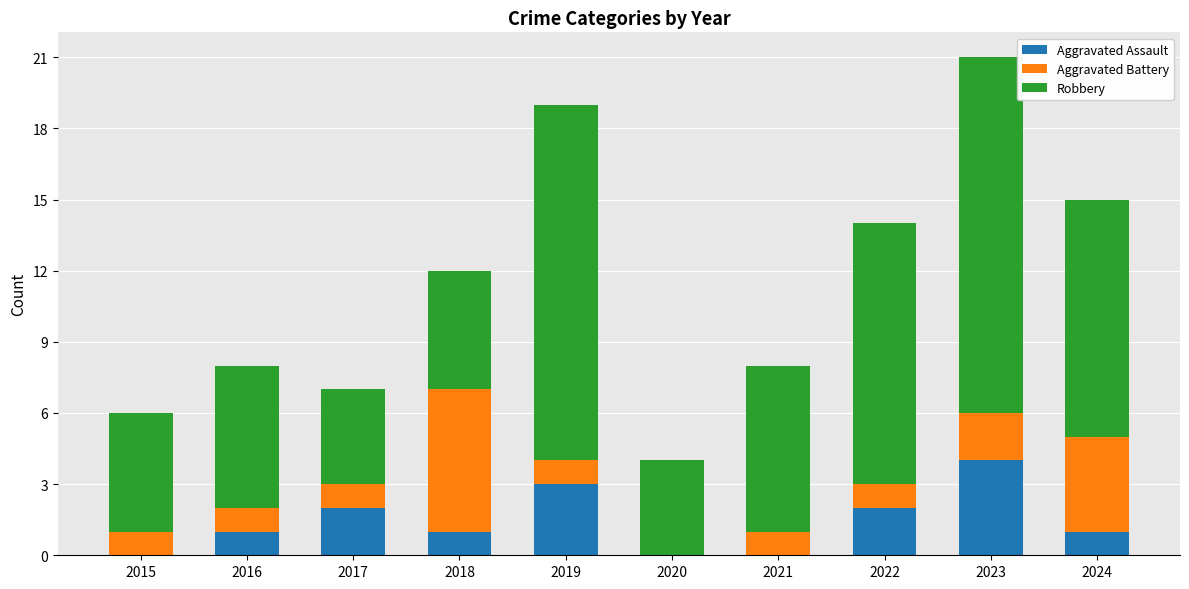

At which category is the sum across all series the highest?

2023